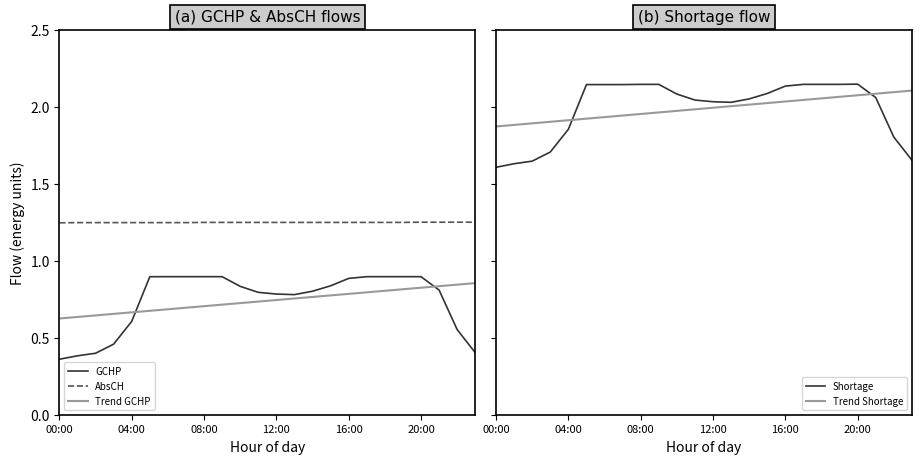

What is the spread (max minus min) of values at 11?

1.3